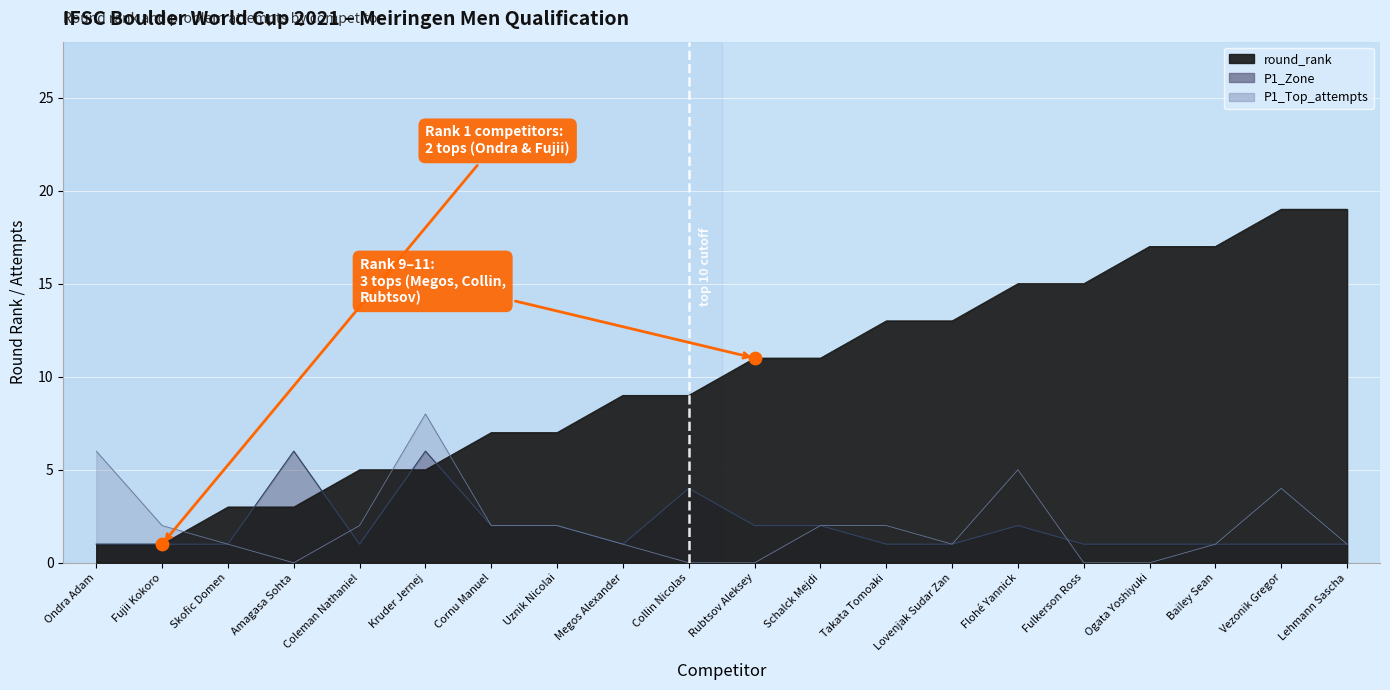

At which category is the sum across all series the highest?

Vezonik Gregor